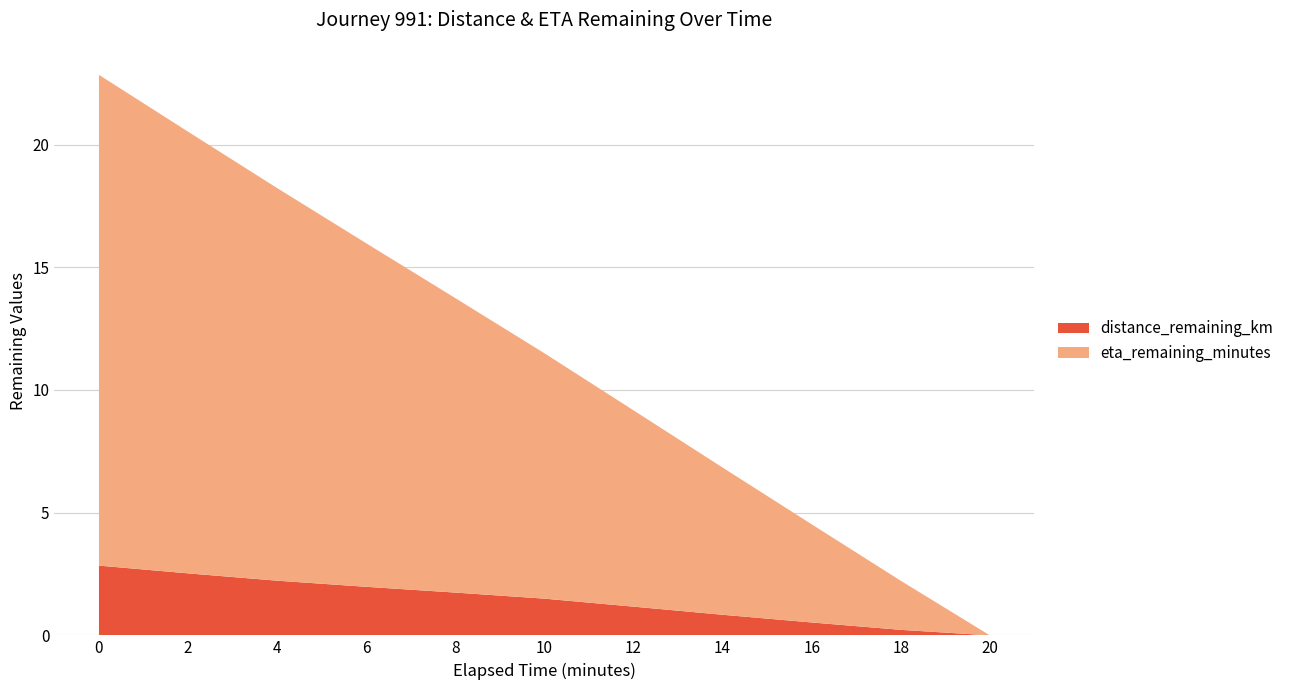

Reading right to left, list all the values displayed in this chart.

distance_remaining_km: 0.0	0.2	0.5	0.8	1.2	1.5	1.7	2.0	2.2	2.5	2.8
eta_remaining_minutes: 0.0	2.0	4.0	6.0	8.0	10.0	12.0	14.0	16.0	18.0	20.0